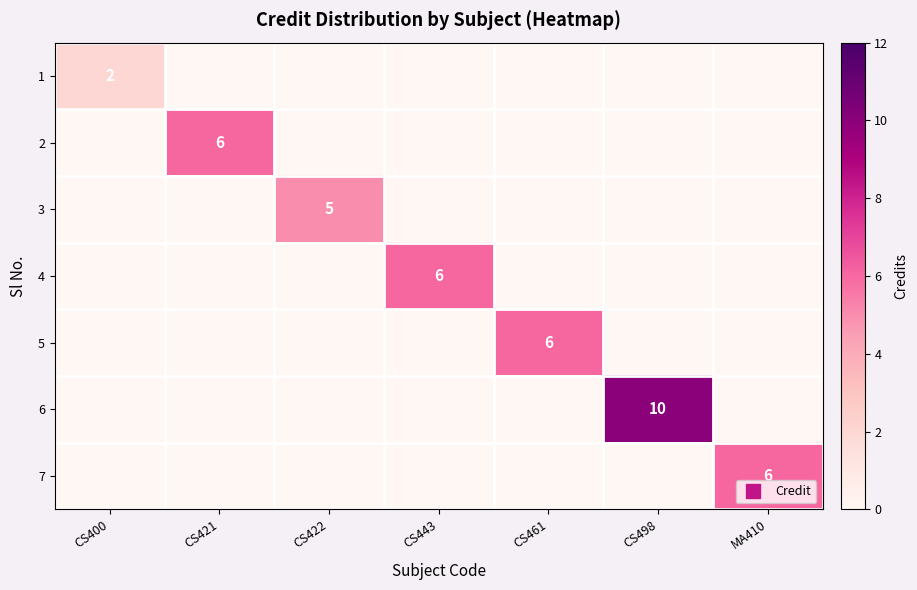

How many values in the 3 series exceed 0?

1